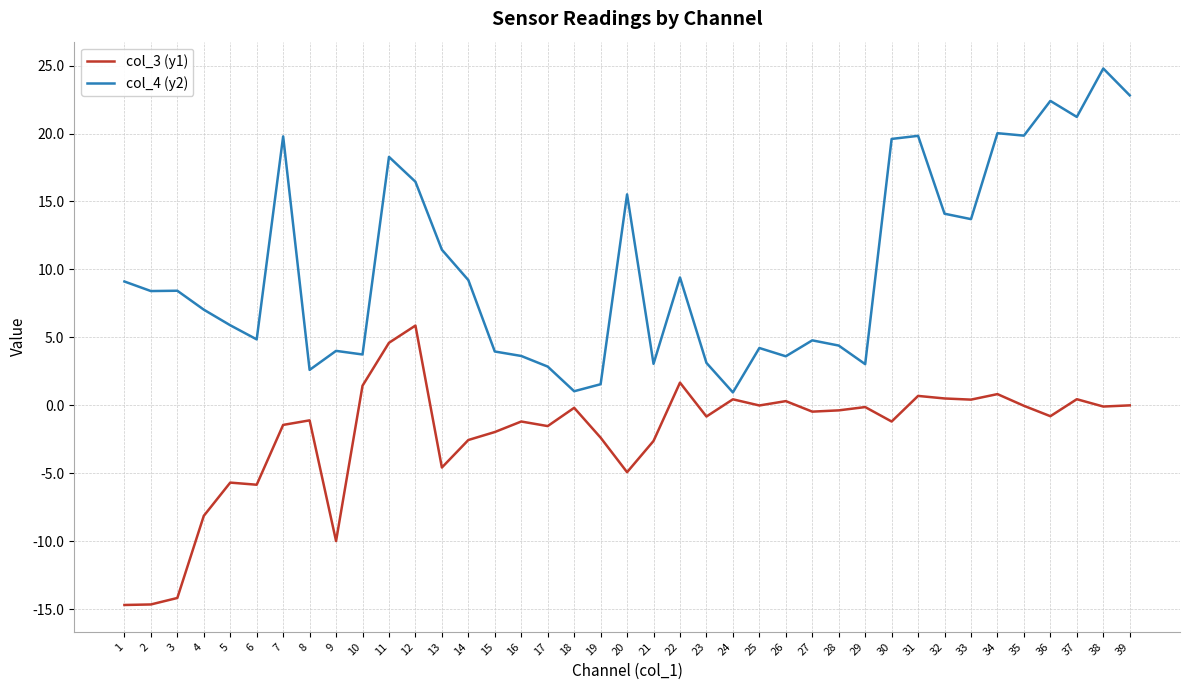

True or false: col_4 (y2) has more than 0 interior local peaks.

True